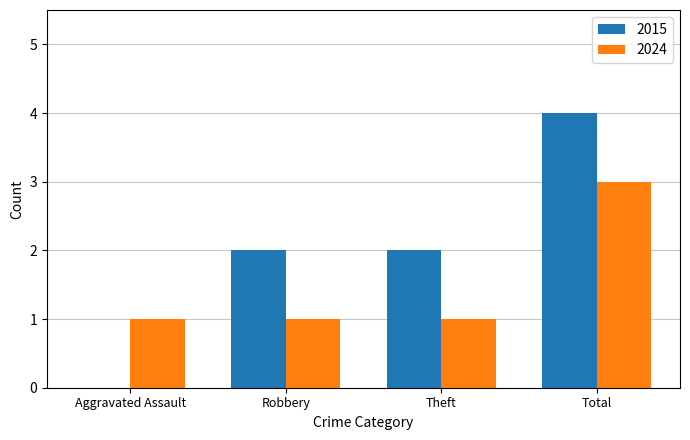

Does the chart contain stacked bars?

No